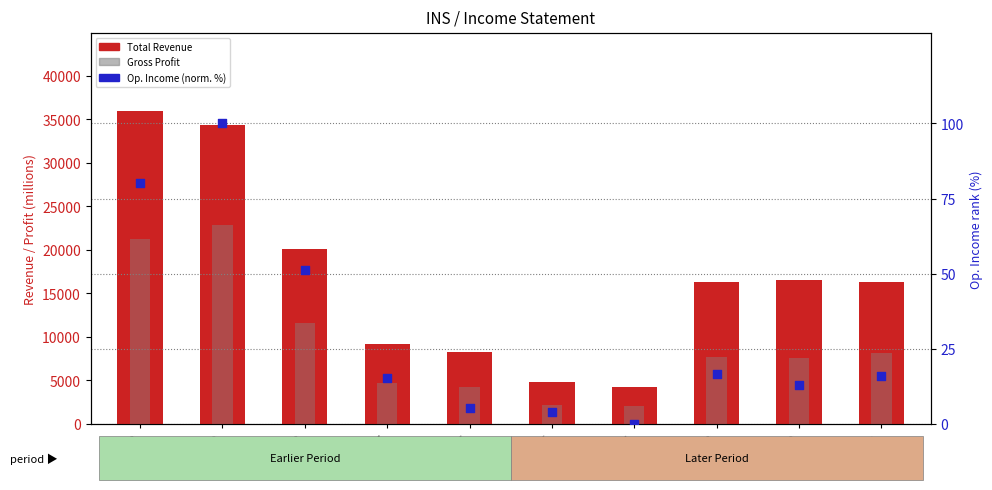

Is the value of Gross Profit at 2013 greater than the value of Total Revenue at 2012?

No